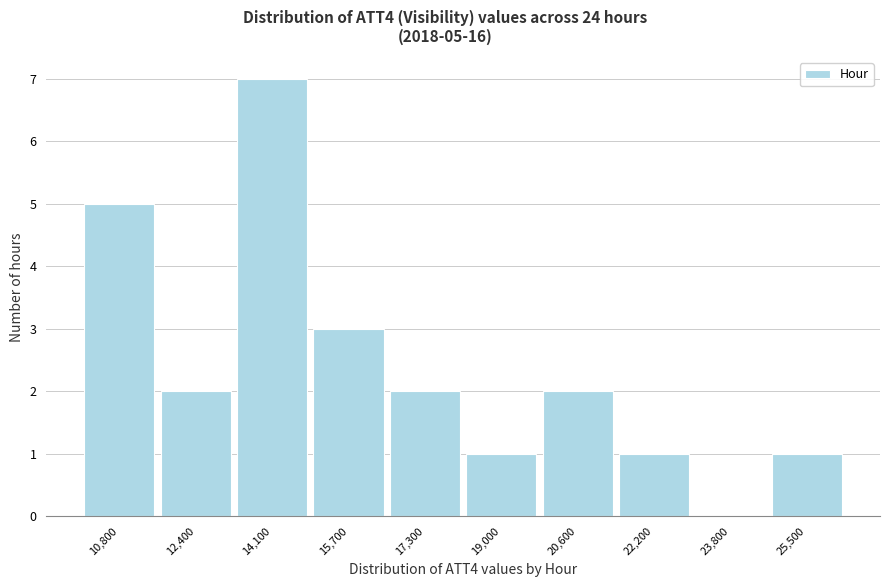

Reading left to right, list all the values displayed in this chart.

10,800=5	12,400=2	14,100=7	15,700=3	17,300=2	19,000=1	20,600=2	22,200=1	23,800=0	25,500=1